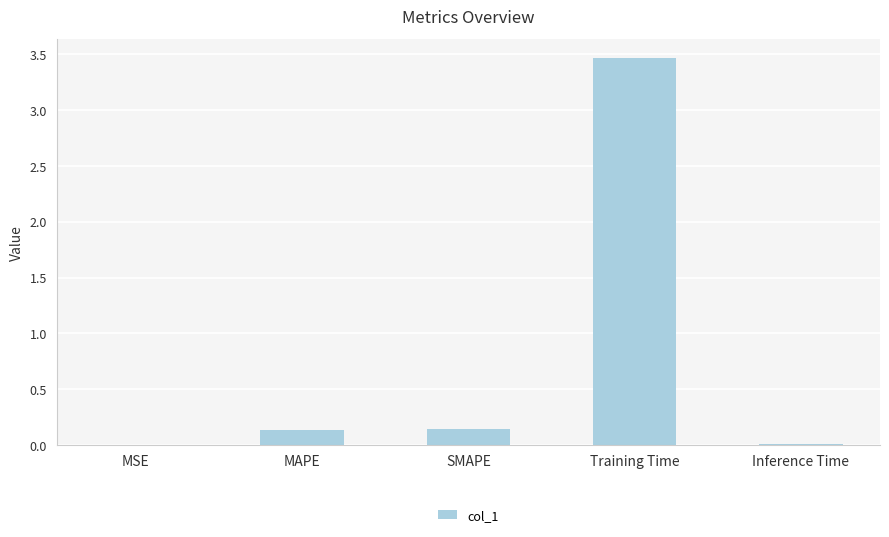

What is the change in value from MSE to SMAPE?

+0.1